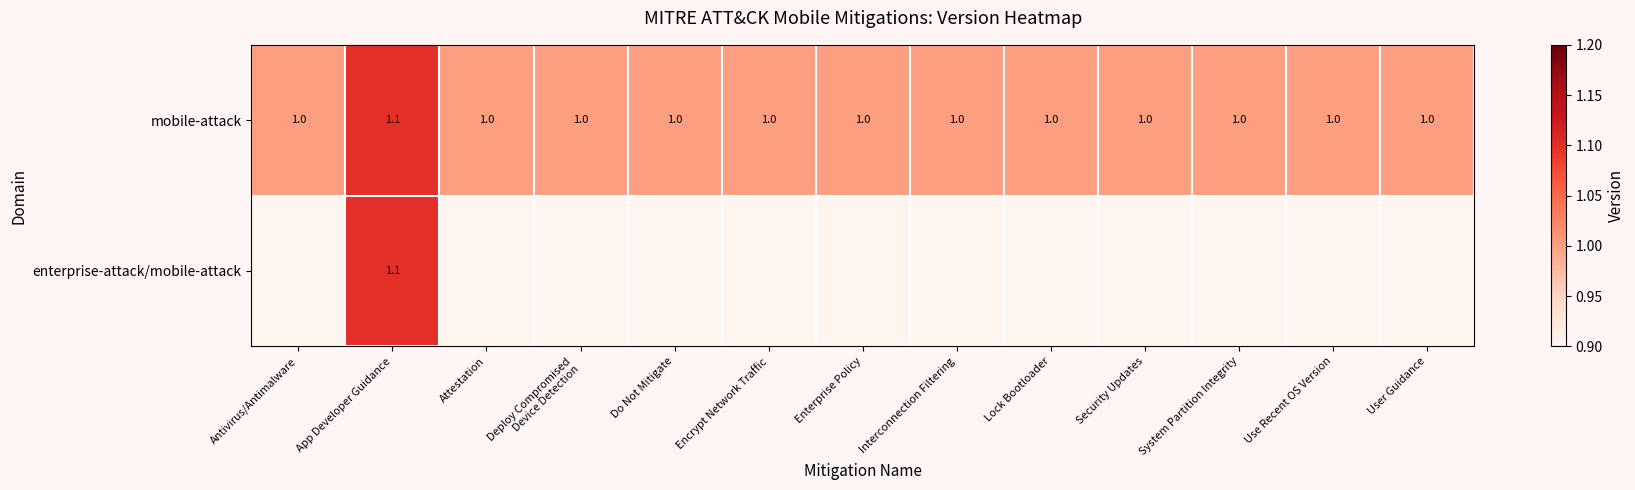

What is the minimum value for mobile-attack?

1.0